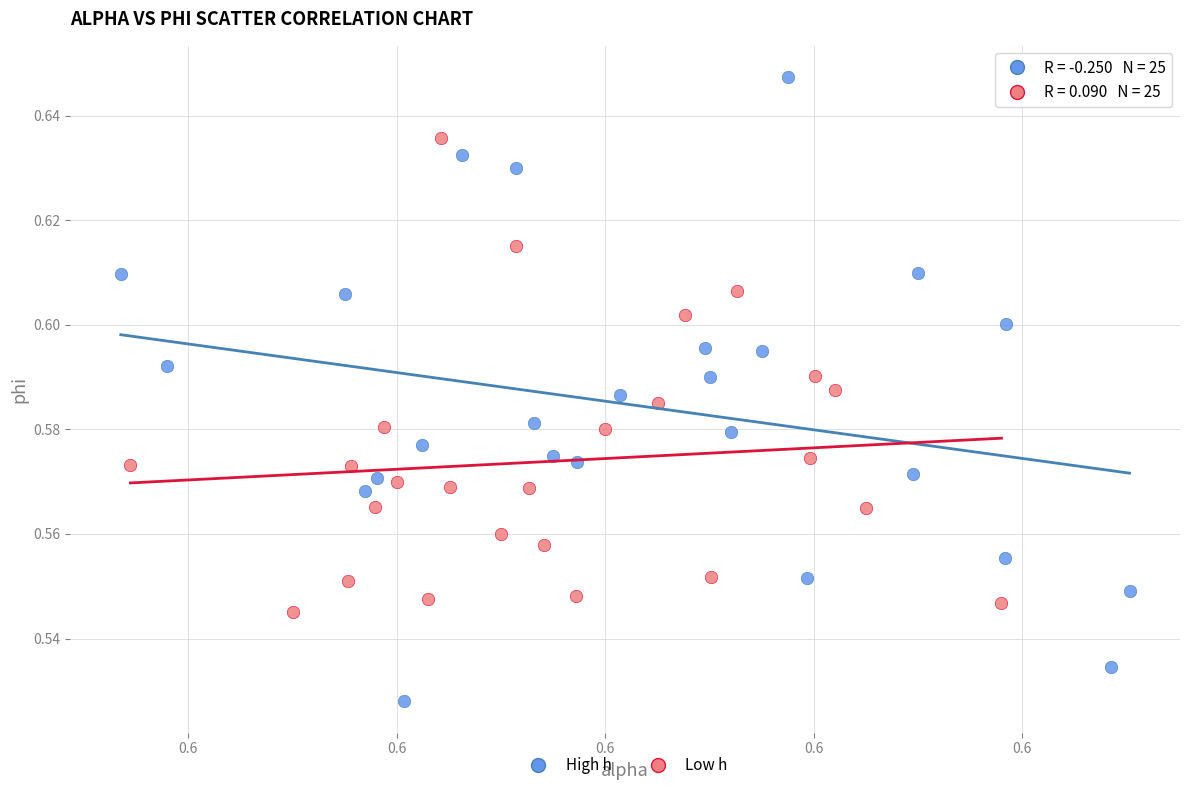

Which series has the largest Y range (max minus min)?

High h